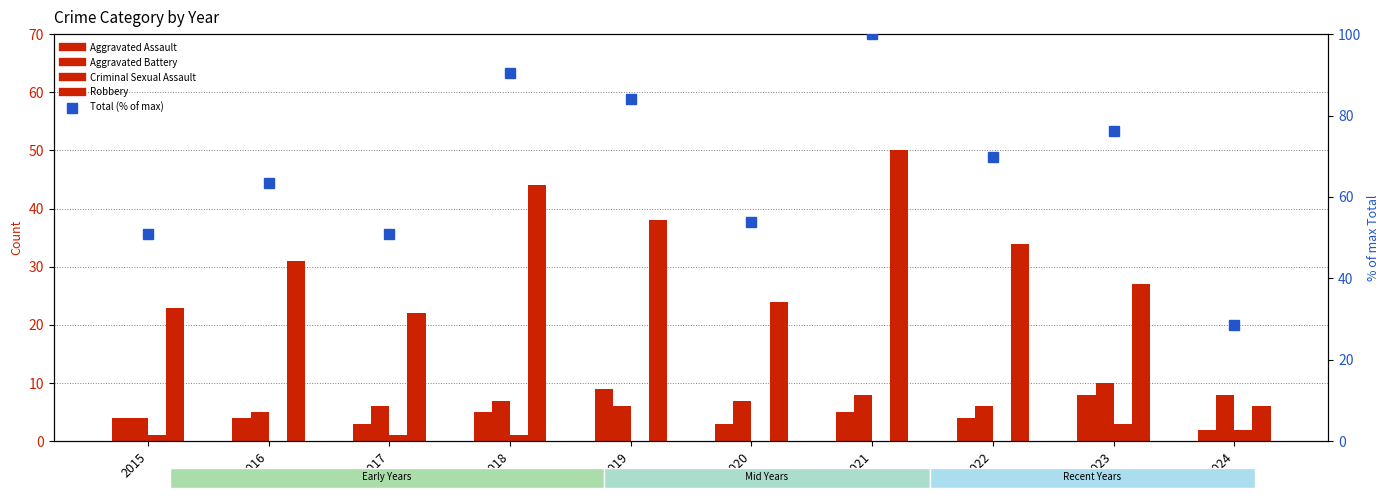

How many distinct data groups are displayed?

5